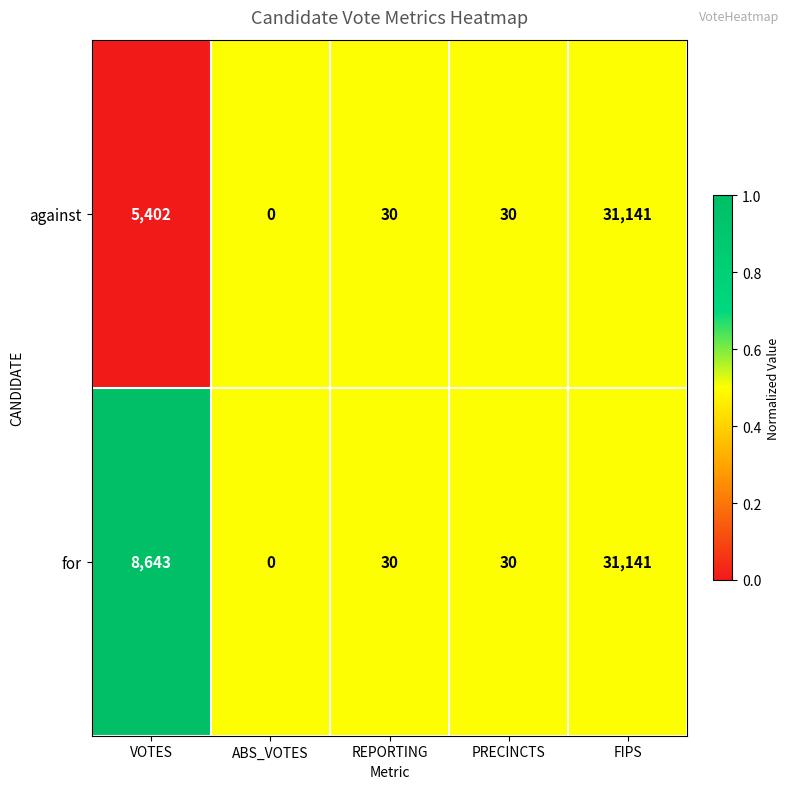

Reading right to left, transcribe all the data shown in this chart.

against: FIPS=31141	PRECINCTS=30	REPORTING=30	ABS_VOTES=0	VOTES=5402
for: FIPS=31141	PRECINCTS=30	REPORTING=30	ABS_VOTES=0	VOTES=8643